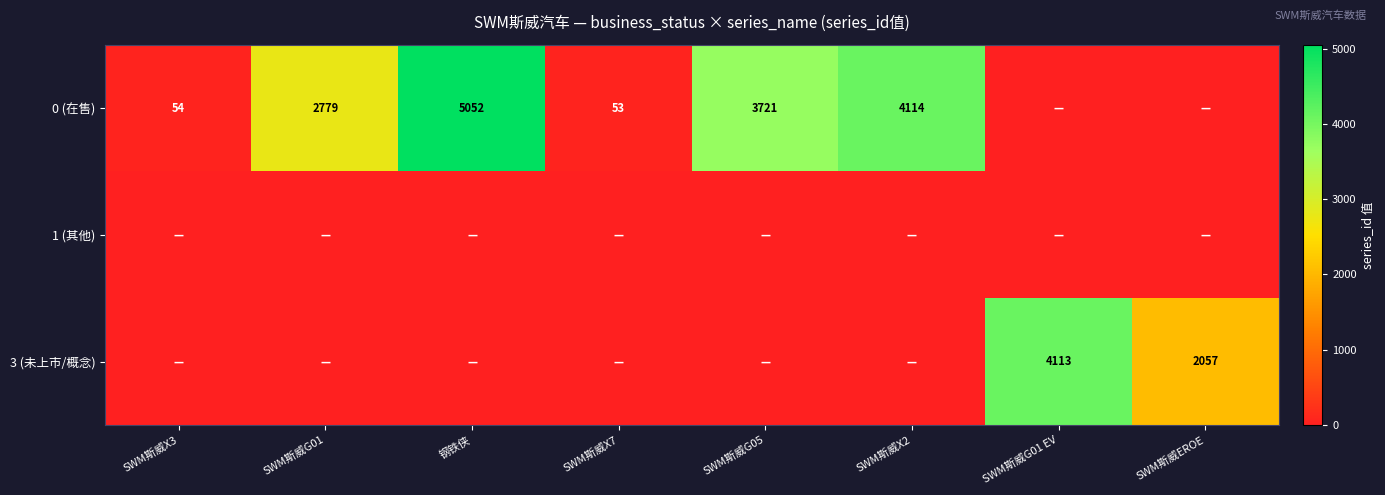

The 0 (在售) series shows 6756 at 钢铁侠. True or false?

False